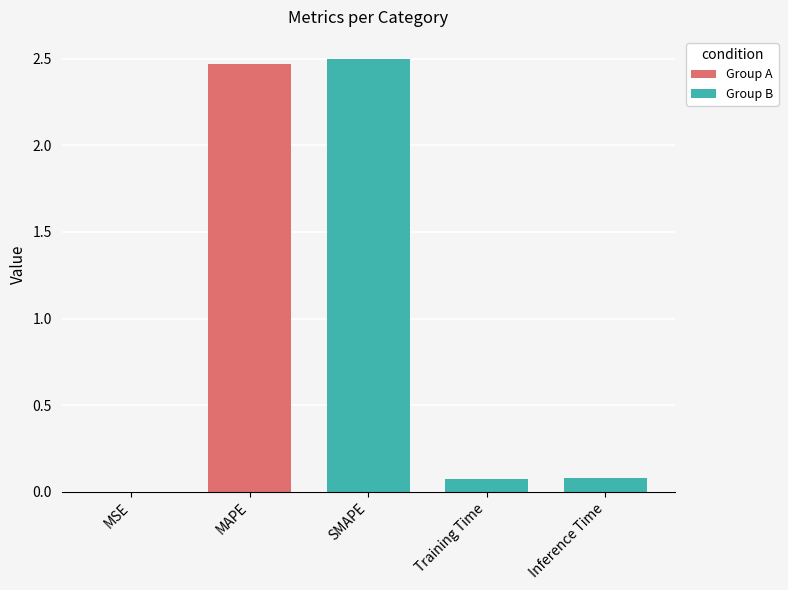

How many bars are there in total?

5